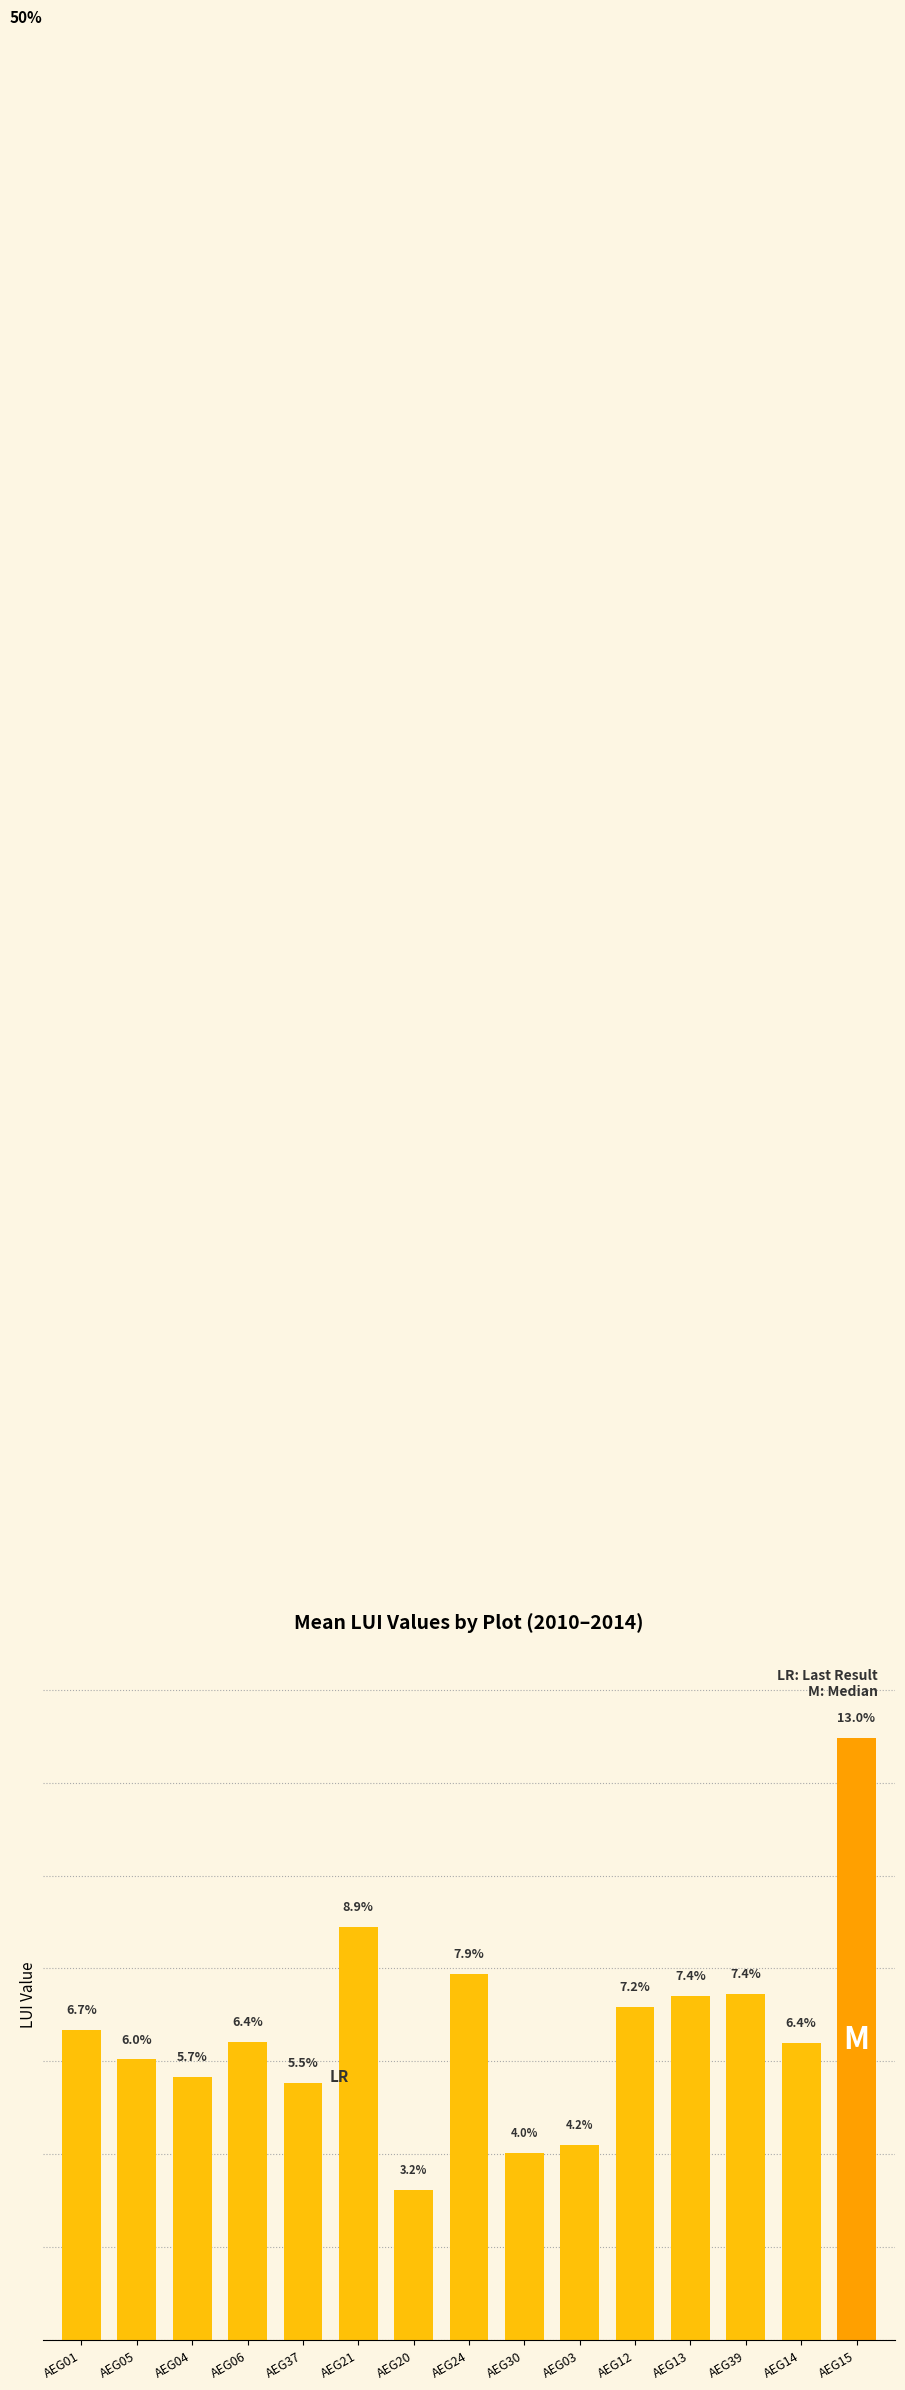

Which label corresponds to the smallest value in the chart?

AEG20